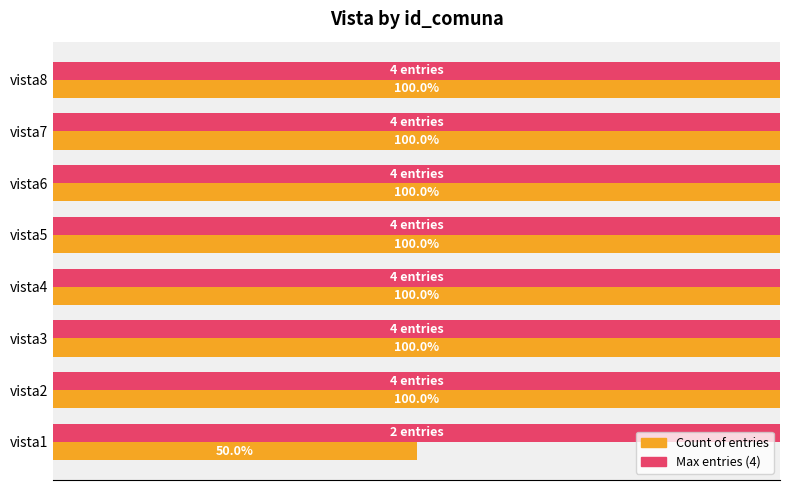

How many bars are there in total?

16